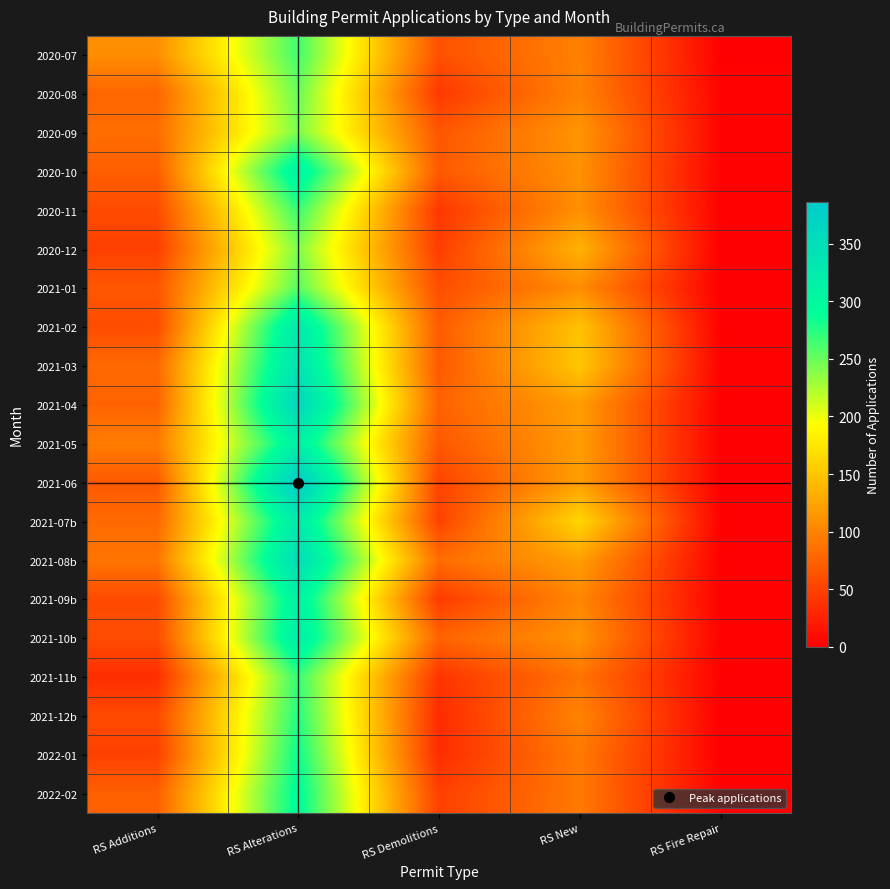

At how many categories does at least one series exceed 233?

1